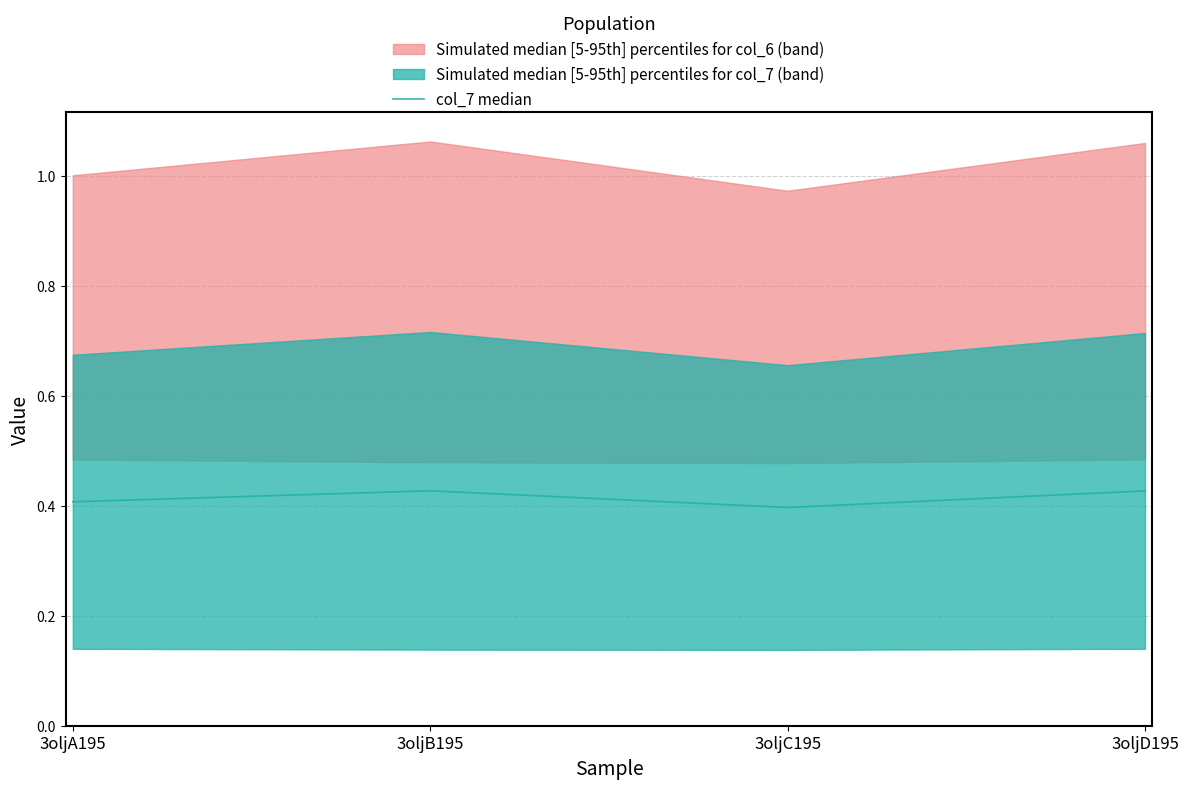

What is the value of the 2nd point from the left?

0.4